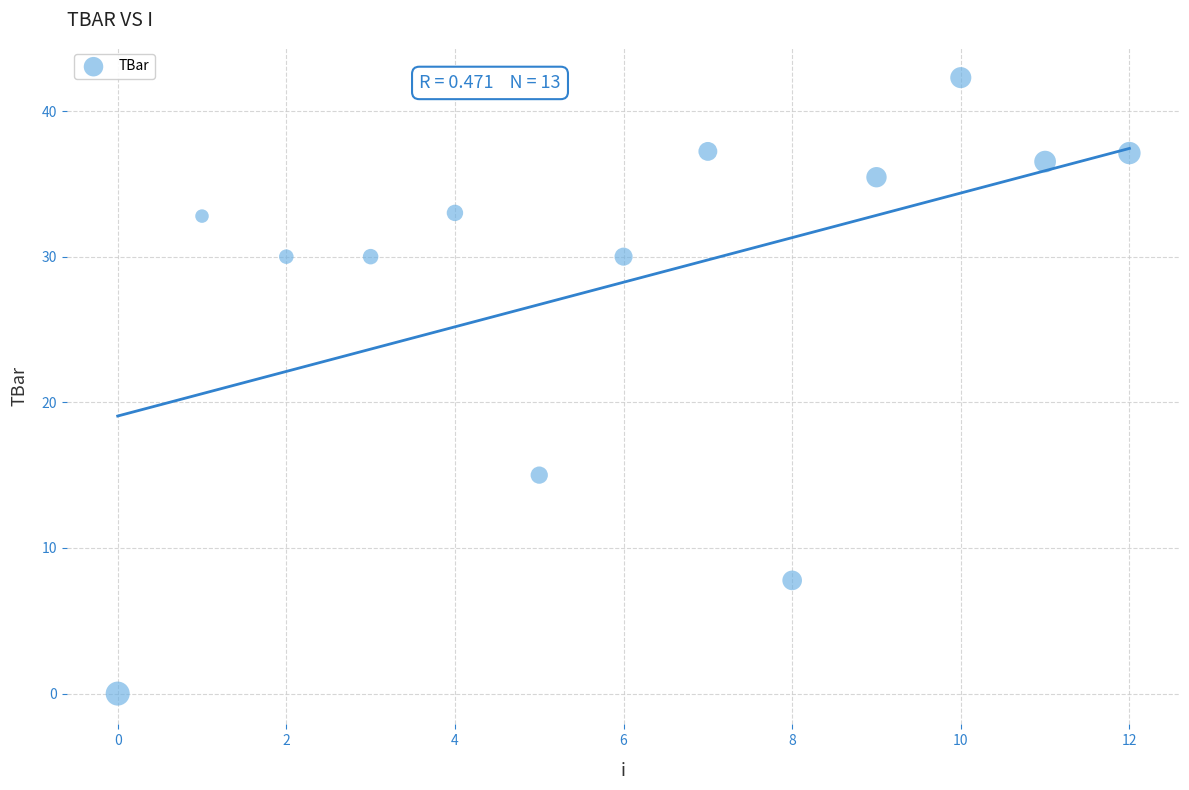

What is the range of Y values (max minus min)?

42.3